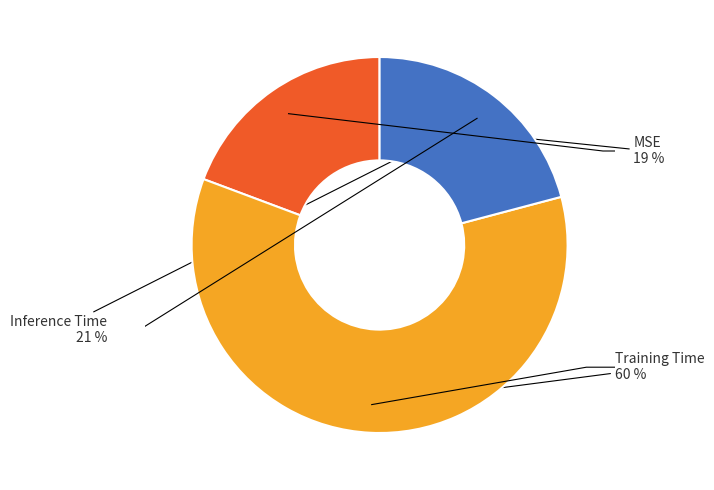

To the nearest percent, what percentage of the pie is Inference Time?

21%